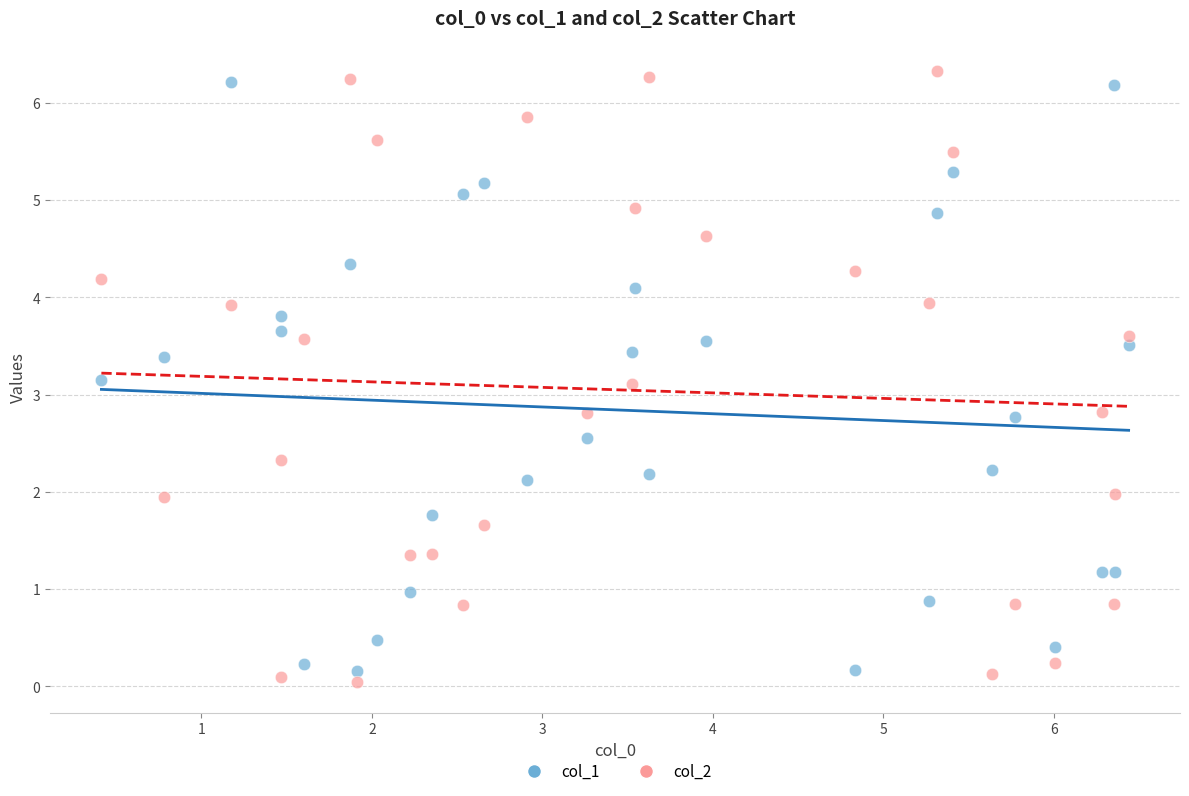

Across all data points, what is the range of Y values (max minus min)?

6.3